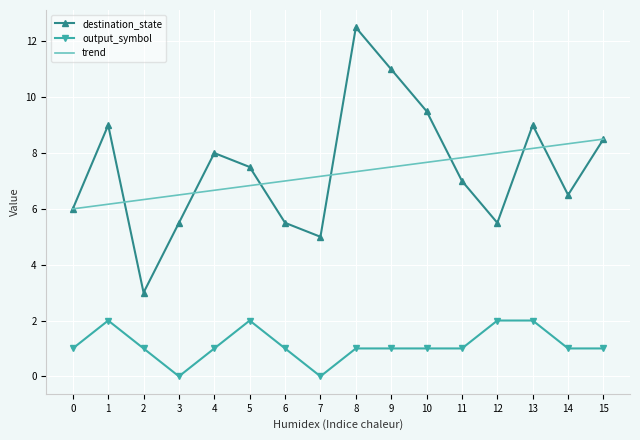

True or false: destination_state has a value of 8.5 at 15.

True